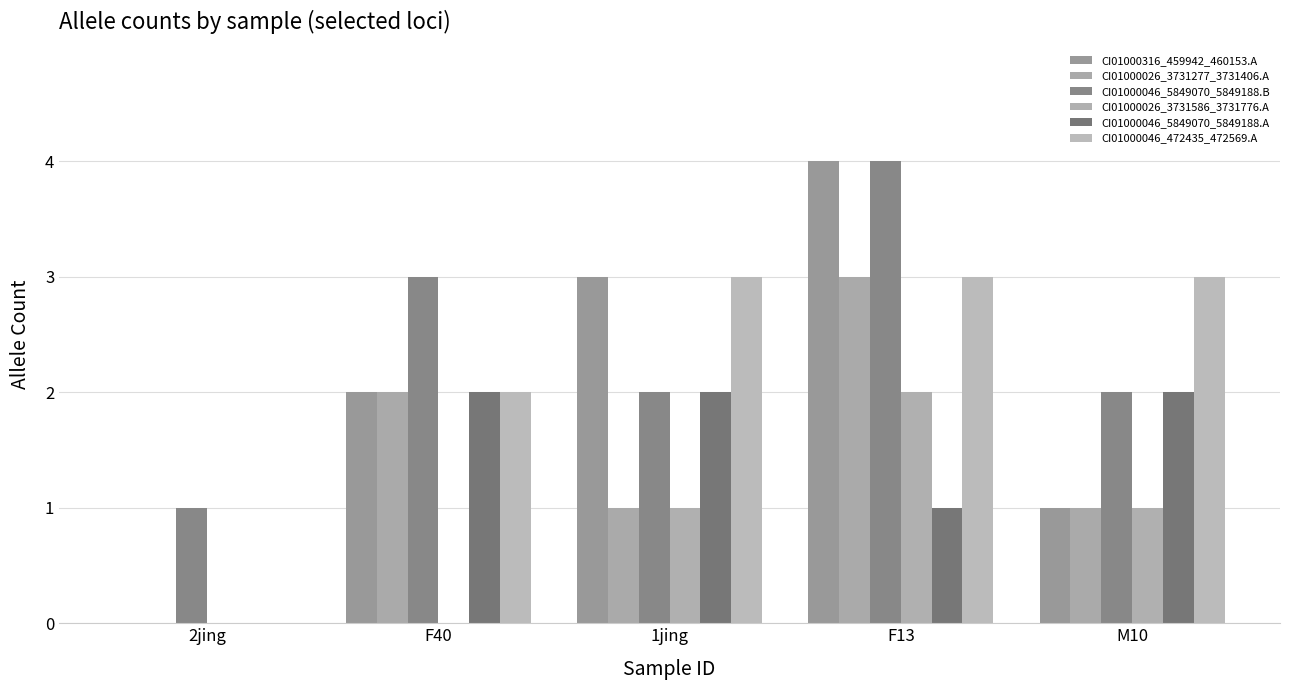

How many positive values does the CI01000046_472435_472569.A series have?

4